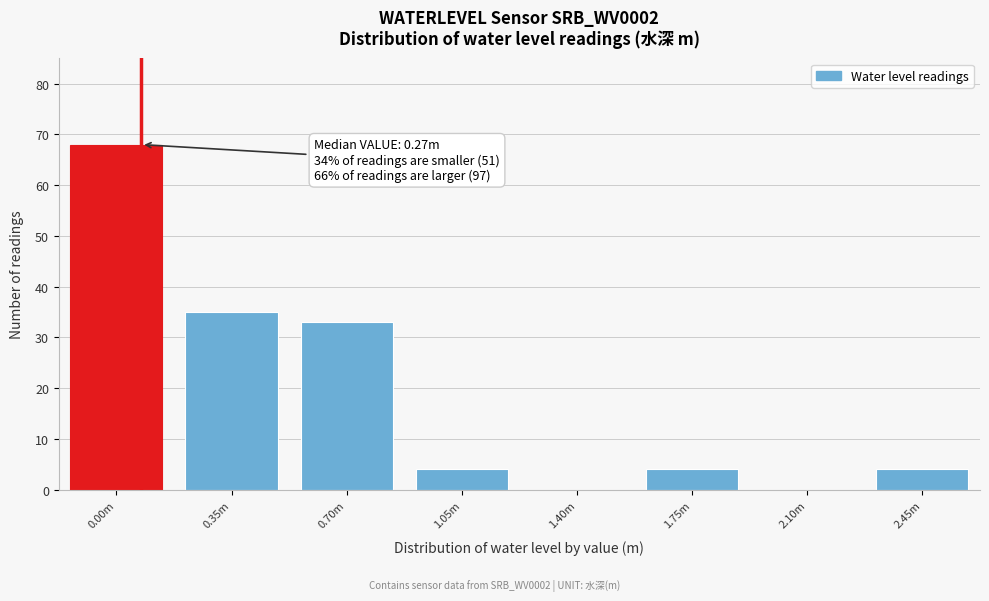

Reading left to right, what are all the values shown in this chart?

0.00m=68	0.35m=35	0.70m=33	1.05m=4	1.40m=0	1.75m=4	2.10m=0	2.45m=4